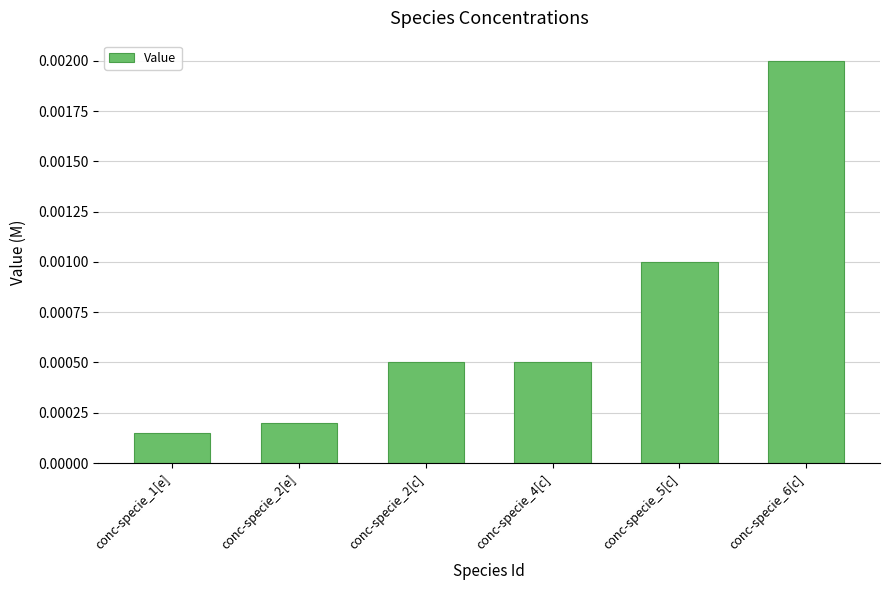

Which has a higher value, conc-specie_6[c] or conc-specie_4[c]?

conc-specie_6[c]